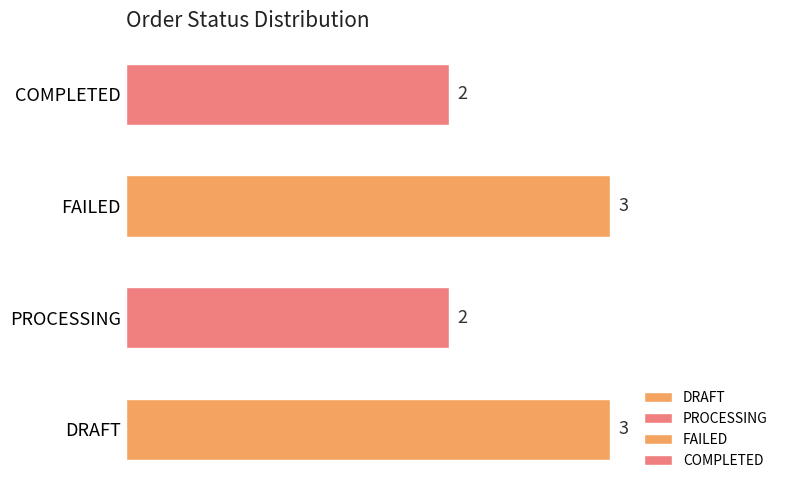

What is the change in value from PROCESSING to FAILED?

+1